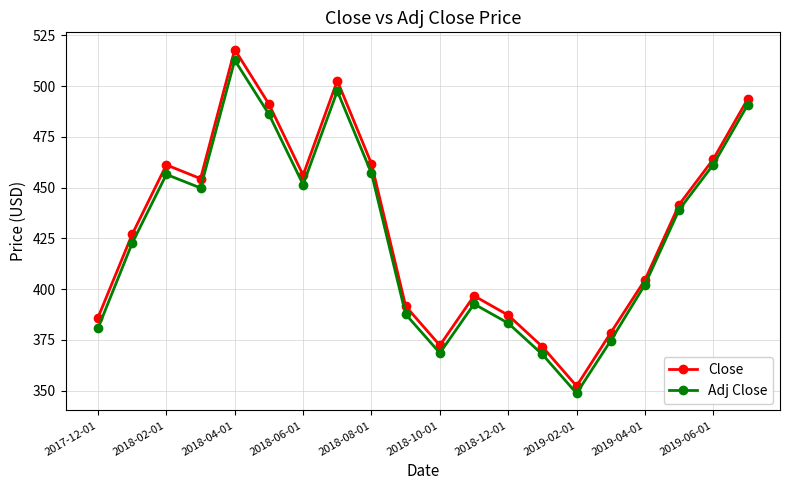

What is the maximum value shown in the chart?

518.0